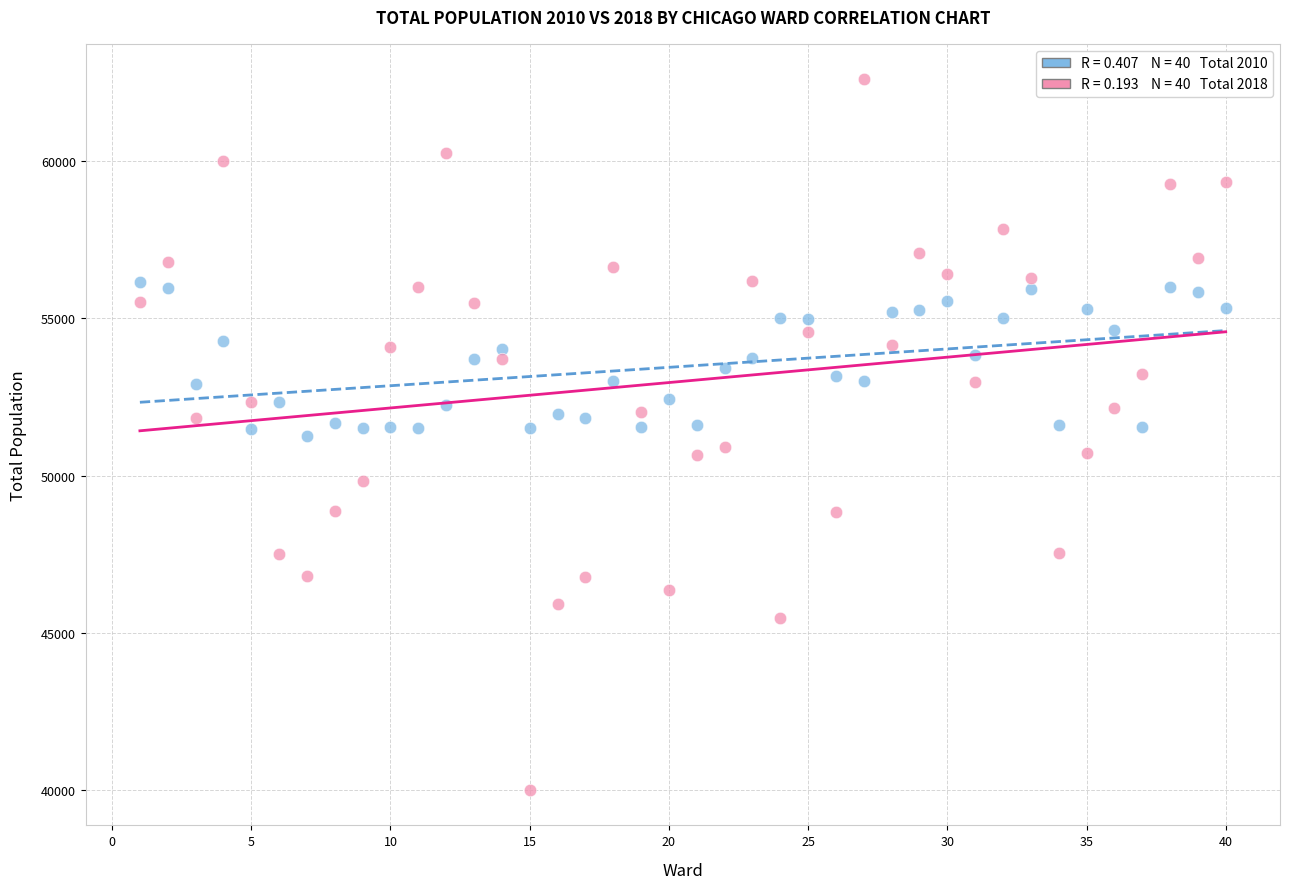

Across all data points, what is the range of Y values (max minus min)?

22578.0